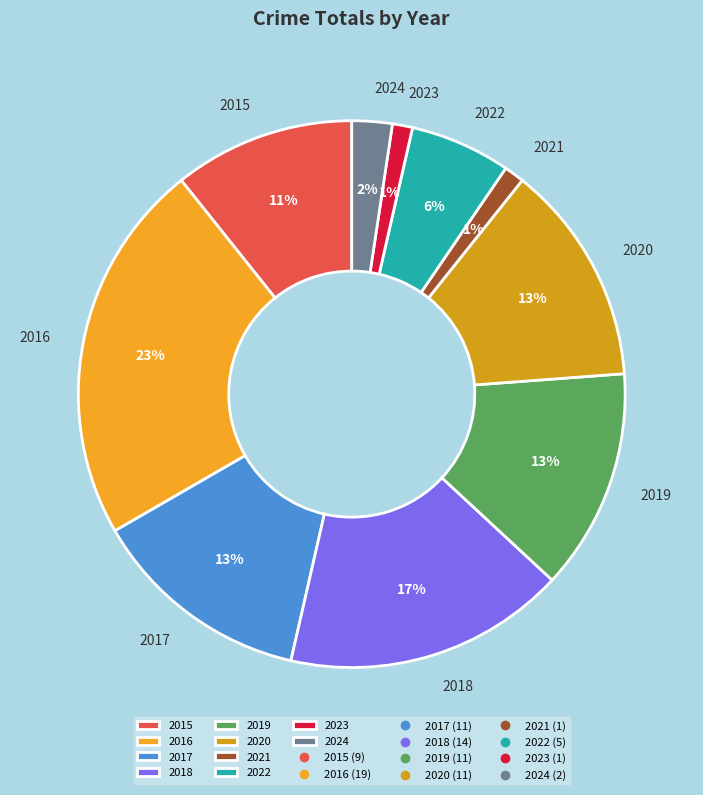

To the nearest percent, what portion does 2015 represent?

11%